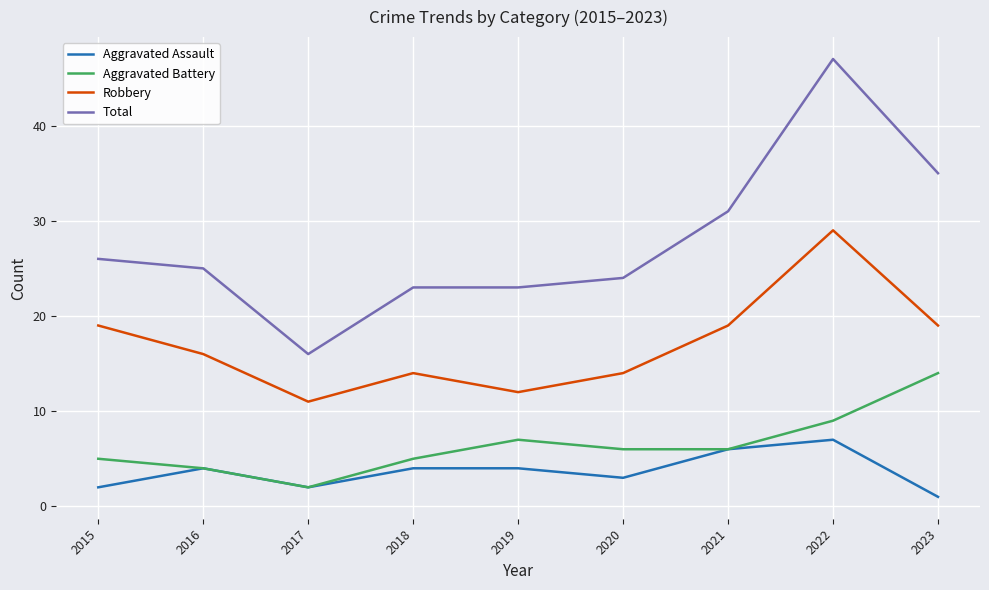

Which series changed the most between 2017 and 2023?

Total